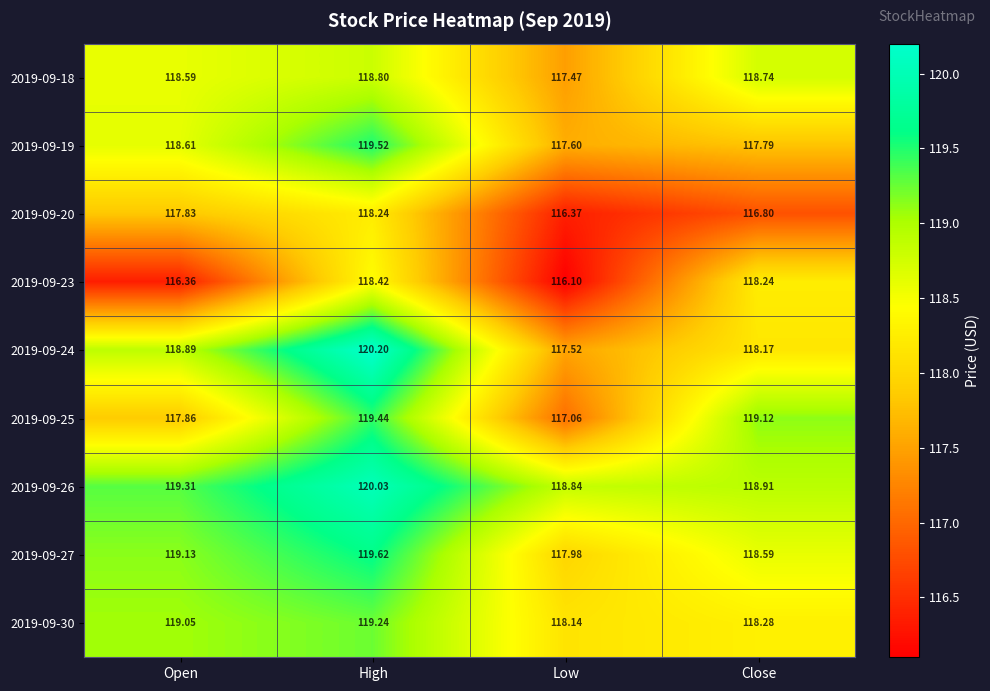

At how many categories does at least one series exceed 118?

4